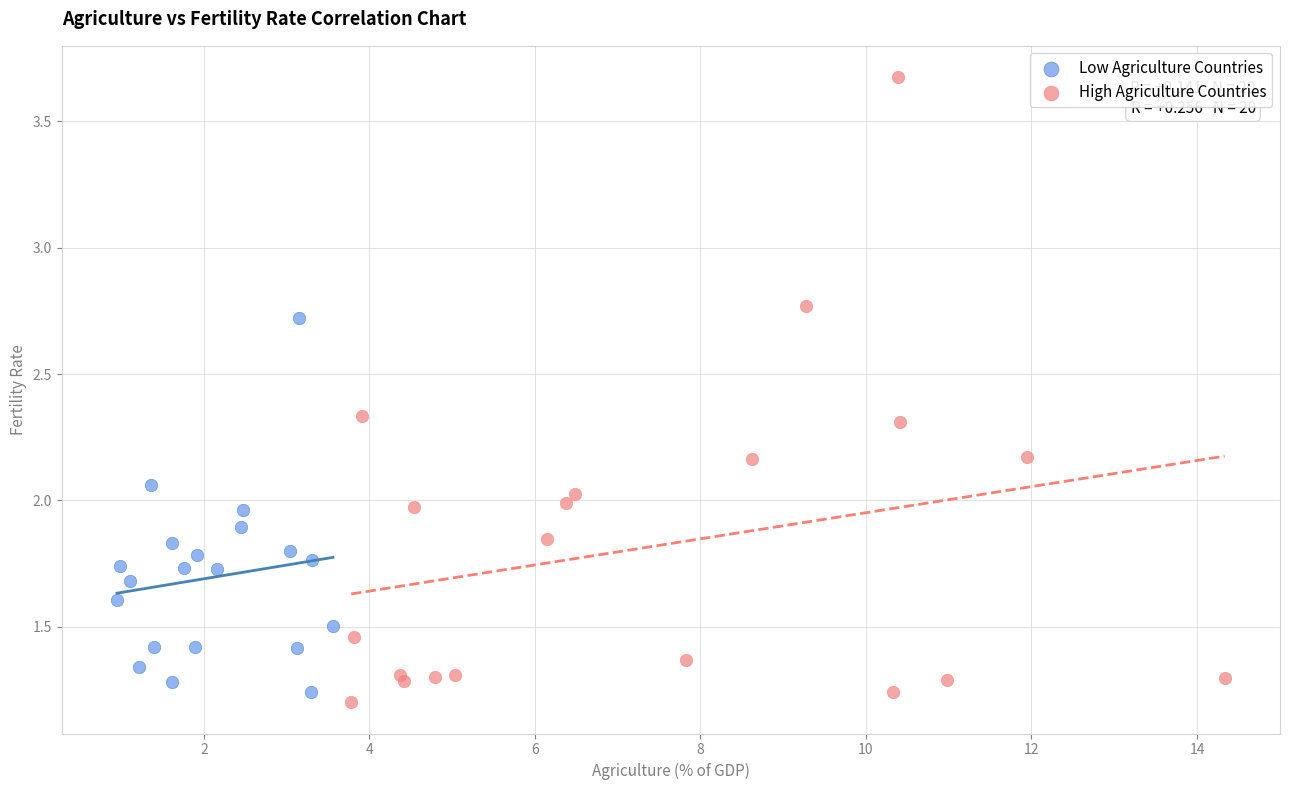

What are all the series names shown in the legend?

Low Agriculture Countries, High Agriculture Countries